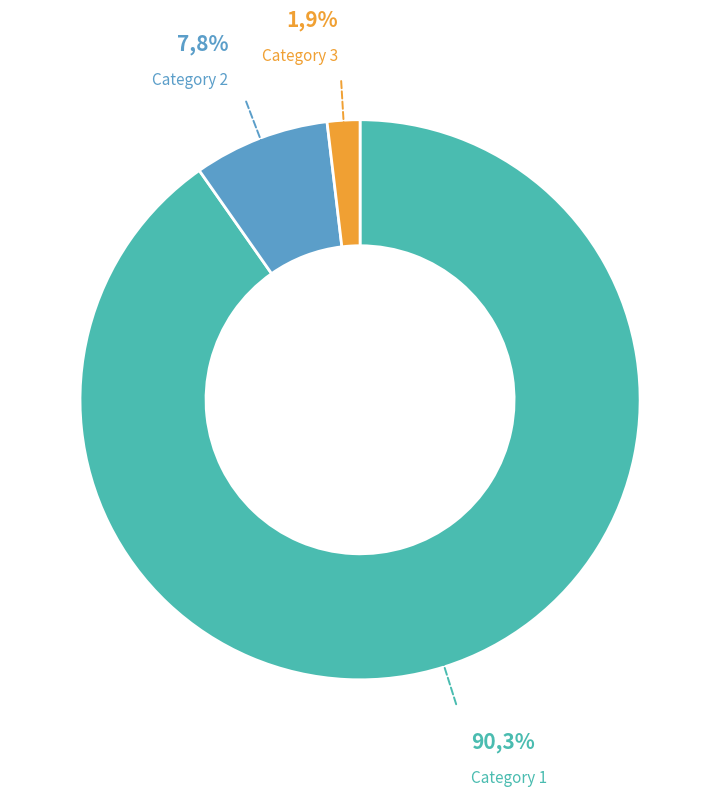

Which category has the biggest portion of the pie?

1